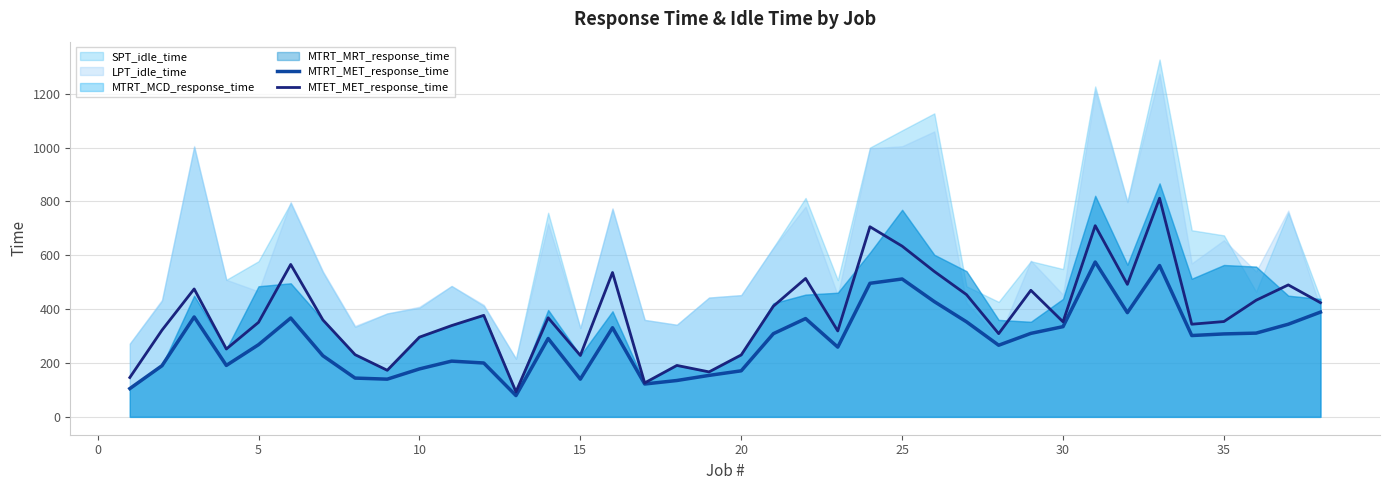

What is the lowest value of the MTRT_MET_response_time series?

79